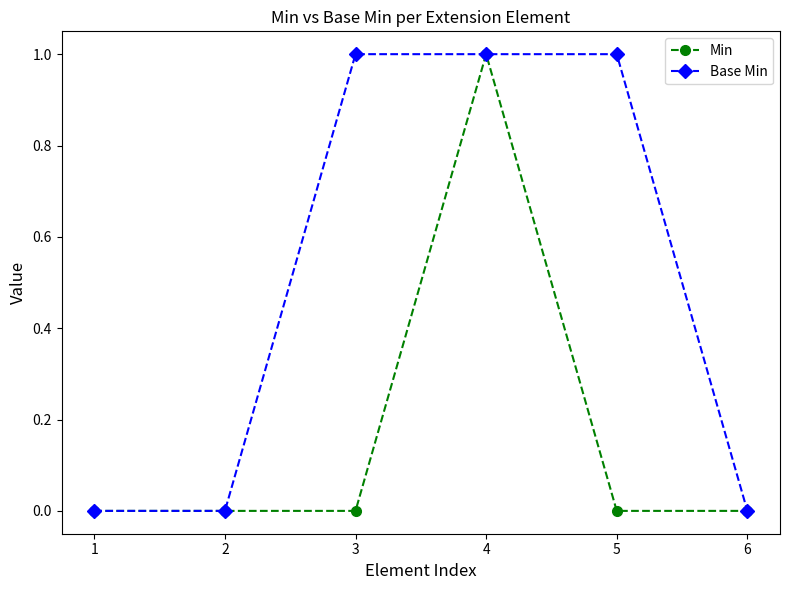

How many distinct data groups are displayed?

2